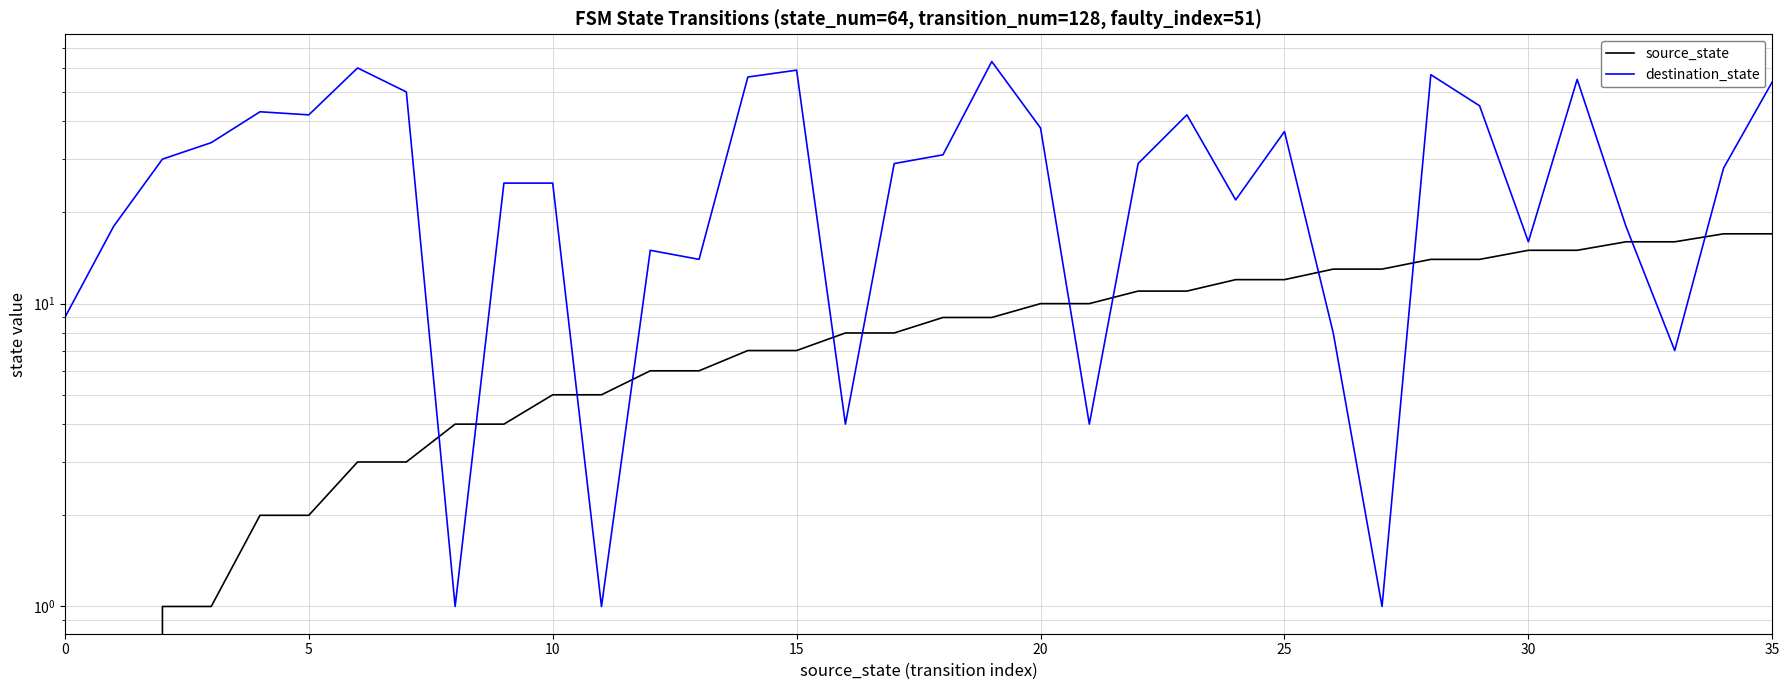

Which series ends up on top after the final intersection of destination_state and source_state?

destination_state